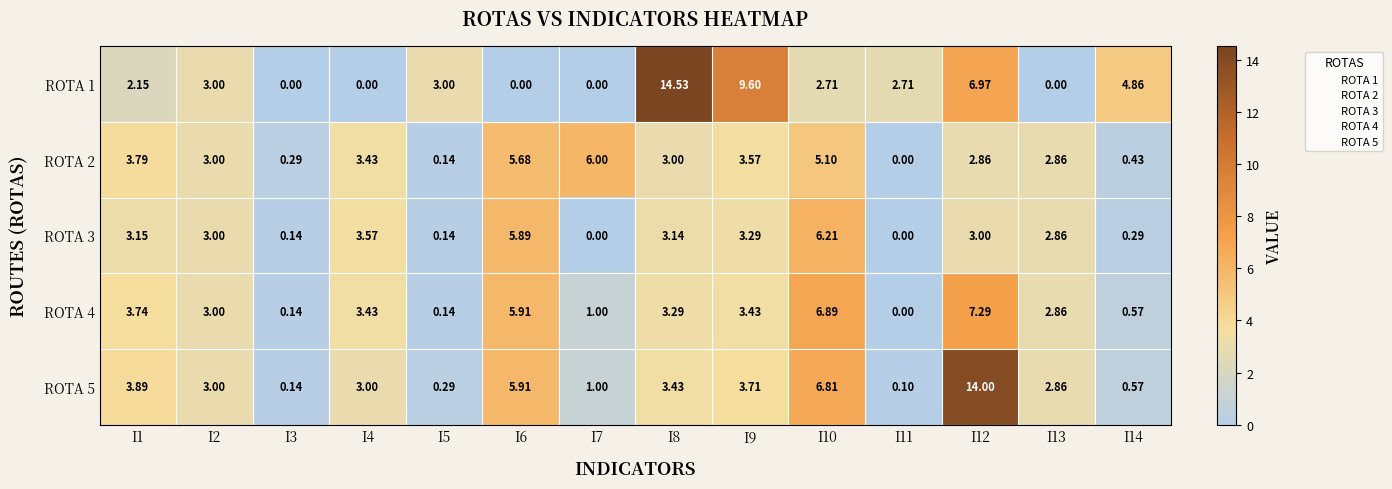

Is the value of ROTA 4 at I9 greater than the value of ROTA 1 at I10?

Yes